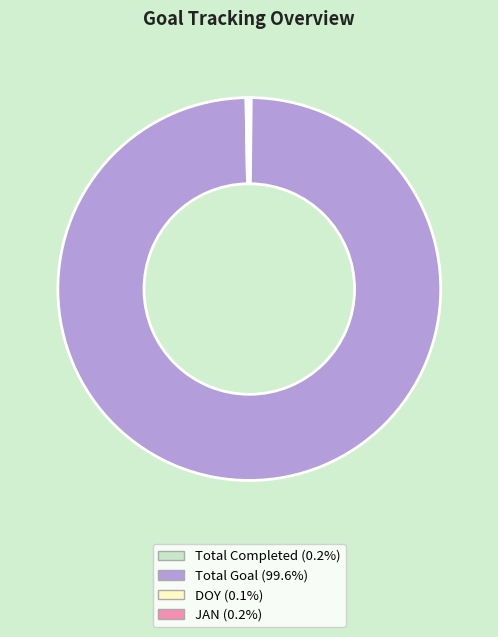

Is Total Goal the majority of the pie?

Yes